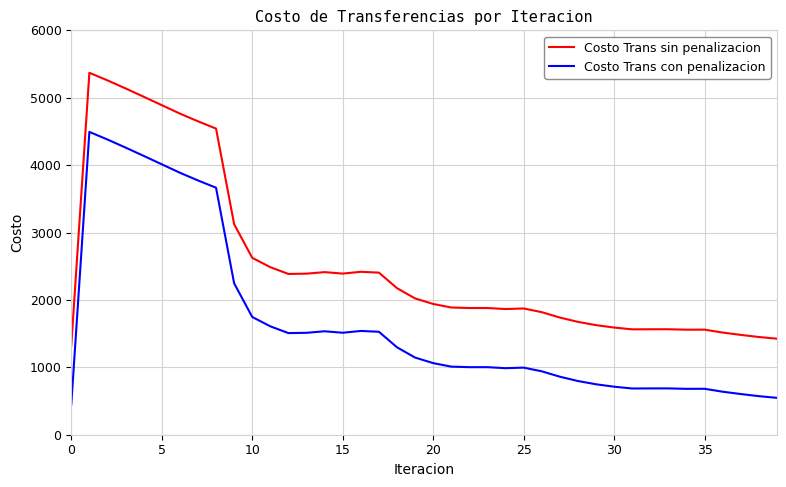

True or false: Costo Trans con penalizacion and Costo Trans sin penalizacion cross at least once.

False